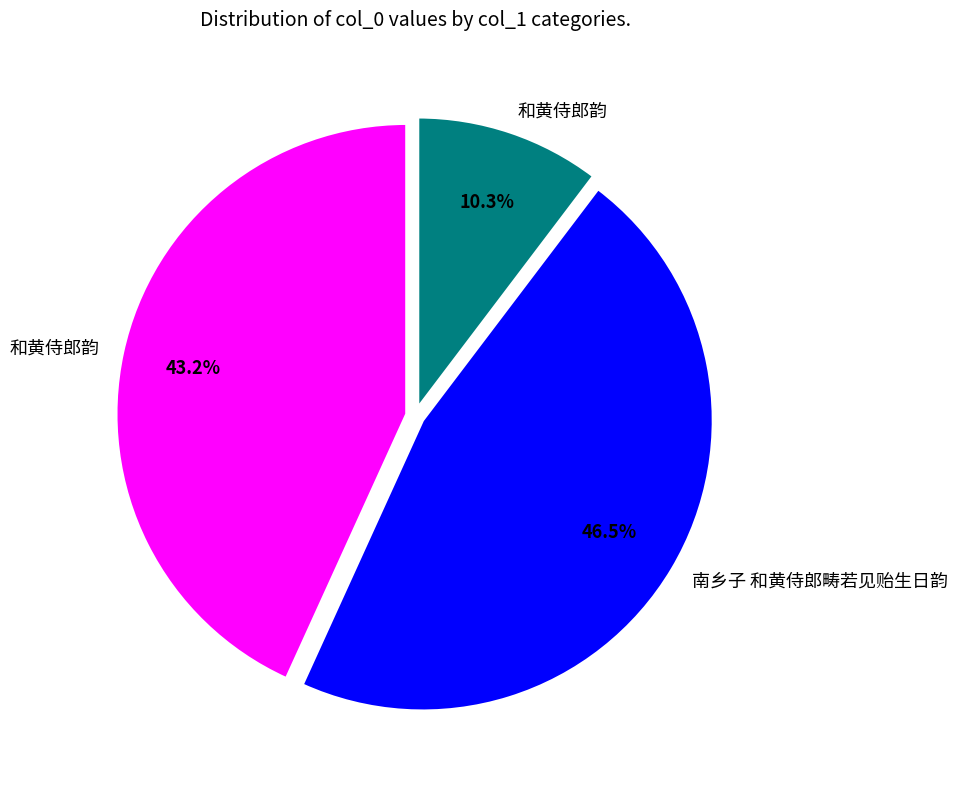

Is there any slice that represents more than half of the pie?

No